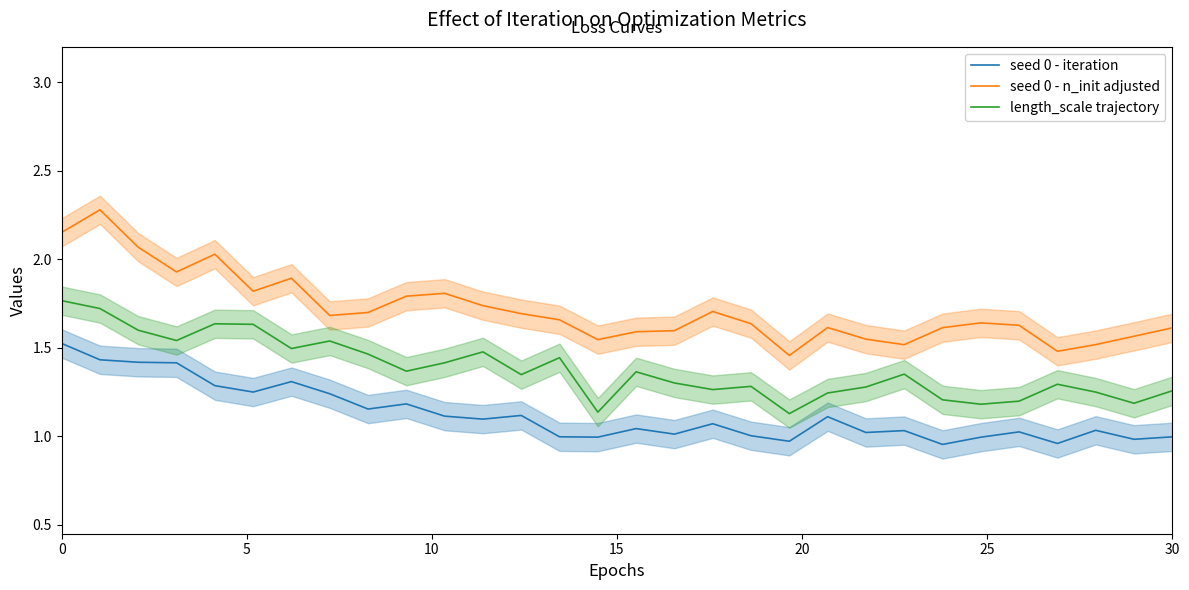

True or false: seed 0 - n_init adjusted and length_scale trajectory cross at least once.

False